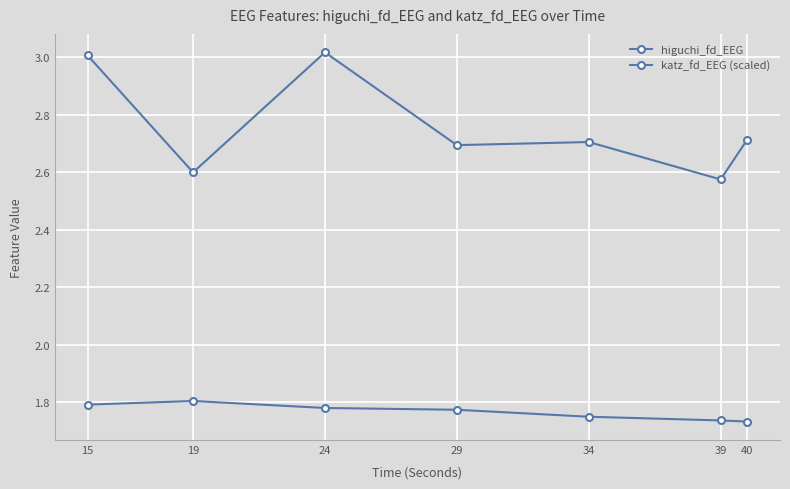

How many distinct data groups are displayed?

2